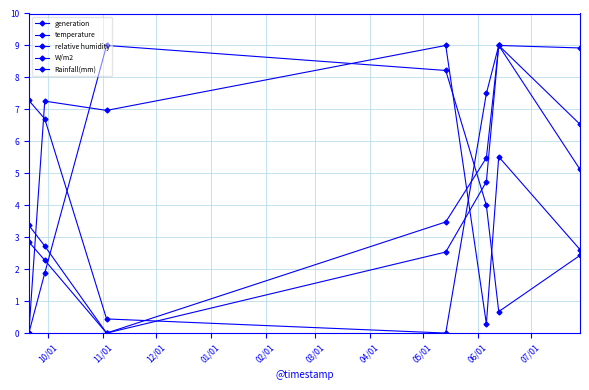

Does the chart have visible grid lines?

Yes